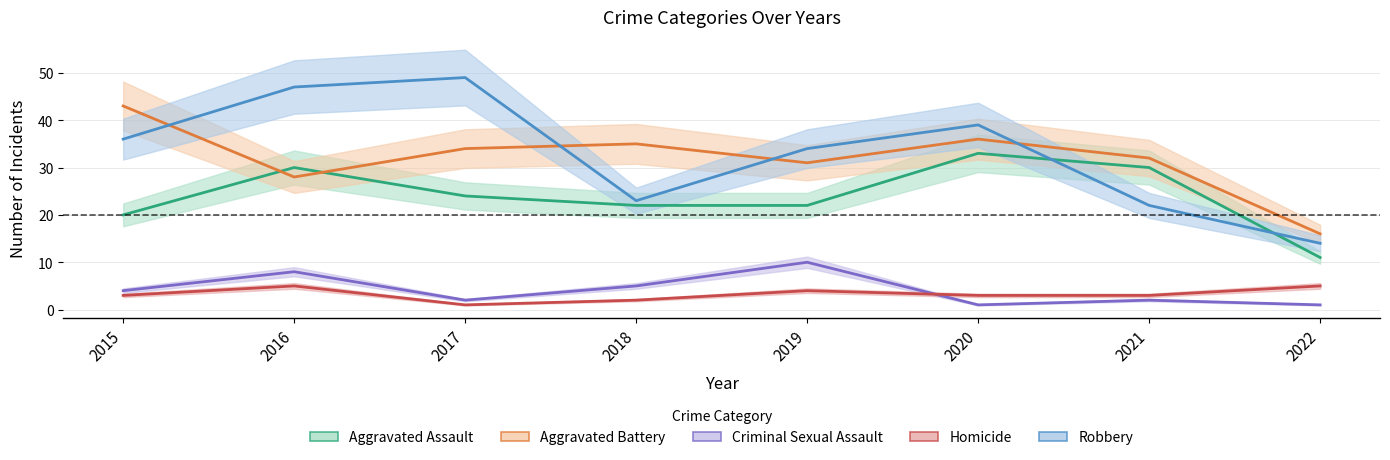

Between 2015 and 2019, which is larger?

2019